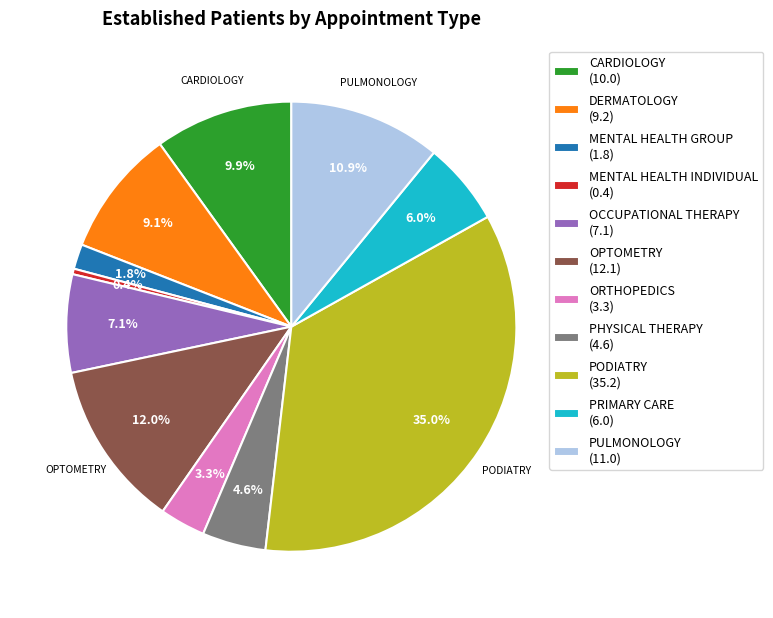

Is there a majority slice in this chart?

No